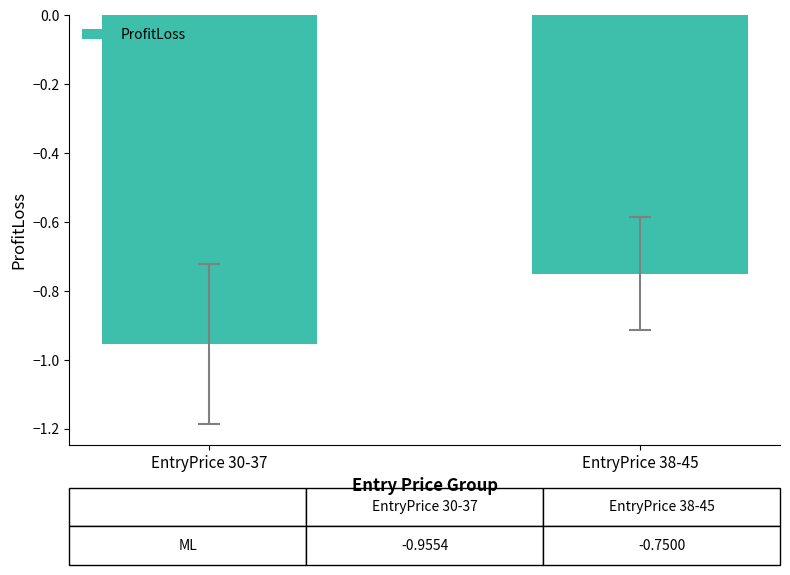

The value at EntryPrice 38-45 is -0.4. True or false?

False